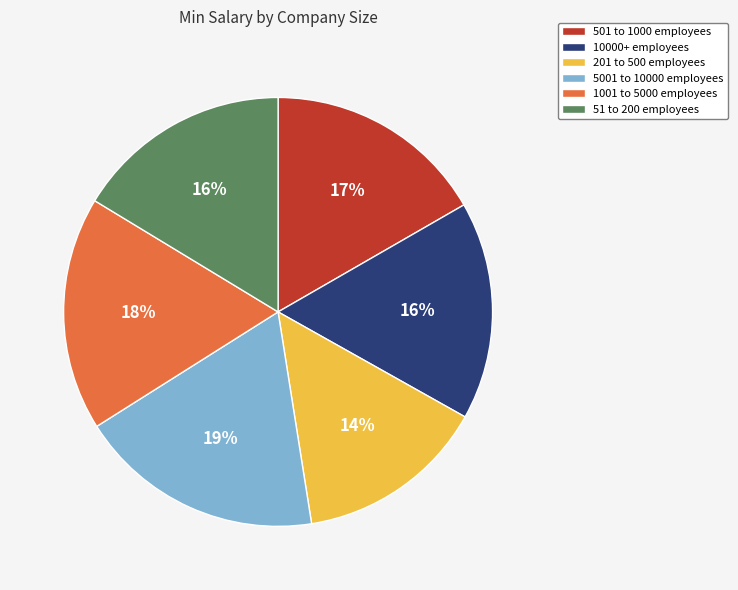

To the nearest percent, what is the average slice percentage?

17%